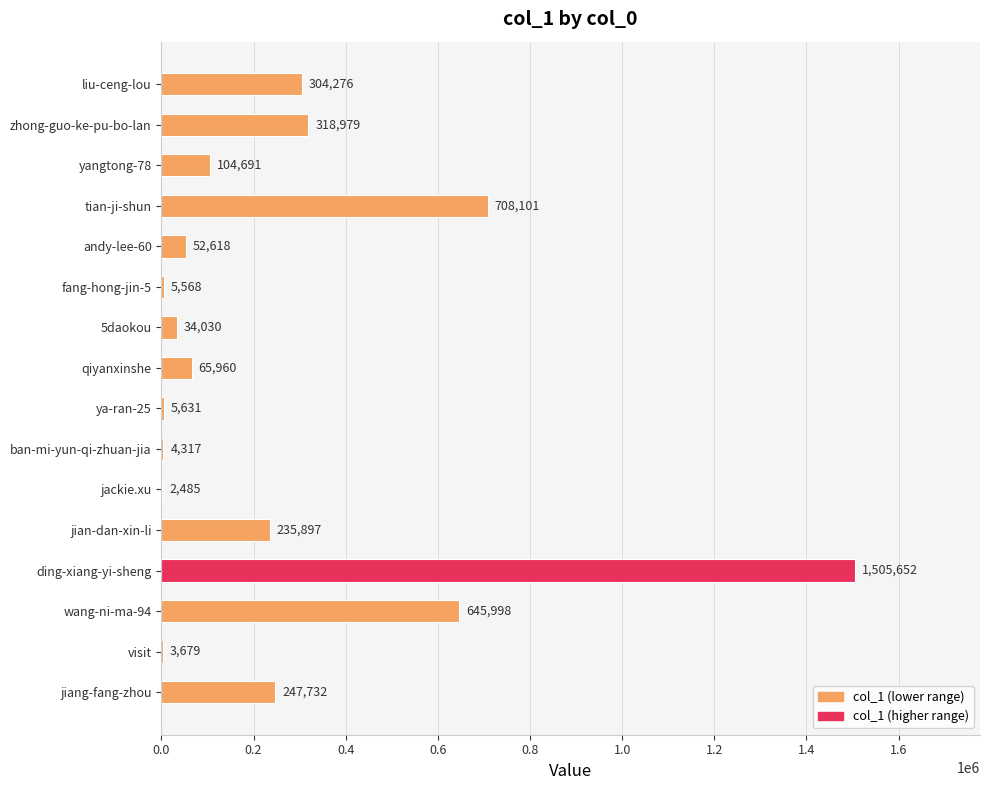

Reading top to bottom, extract all data points from this chart.

liu-ceng-lou=304276	zhong-guo-ke-pu-bo-lan=318979	yangtong-78=104691	tian-ji-shun=708101	andy-lee-60=52618	fang-hong-jin-5=5568	5daokou=34030	qiyanxinshe=65960	ya-ran-25=5631	ban-mi-yun-qi-zhuan-jia=4317	jackie.xu=2485	jian-dan-xin-li=235897	ding-xiang-yi-sheng=1505652	wang-ni-ma-94=645998	visit=3679	jiang-fang-zhou=247732